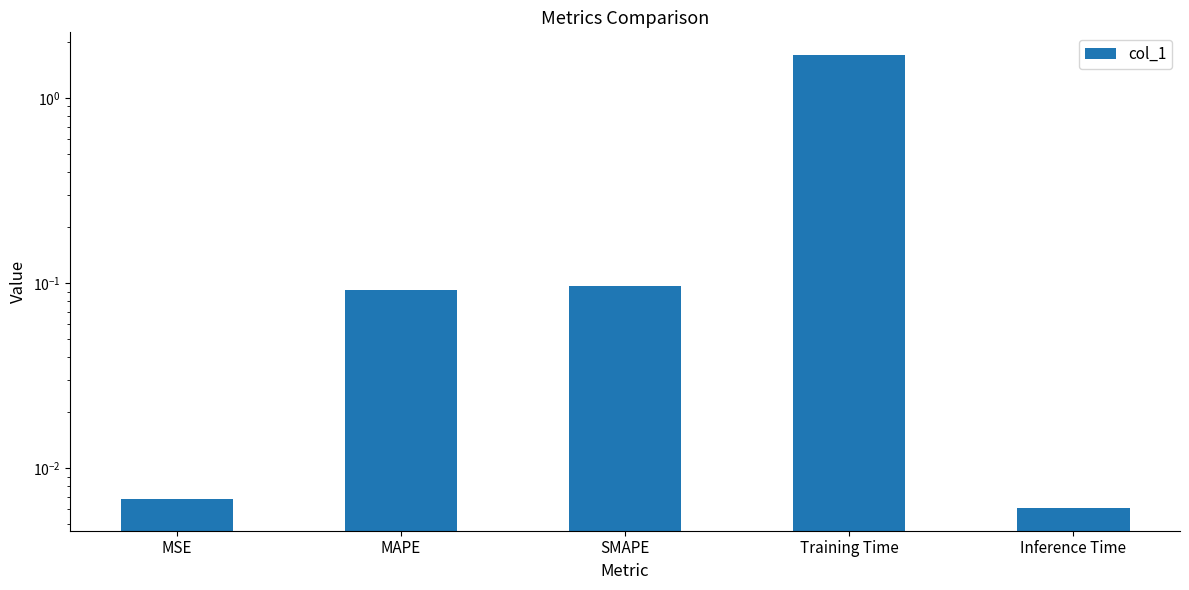

True or false: the data shows 0.6 at Training Time.

False